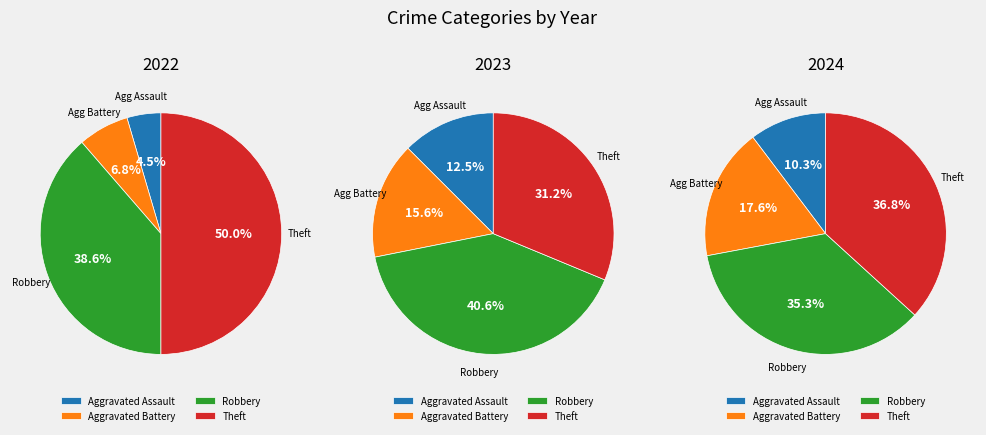

How many segments does this pie chart have?

4